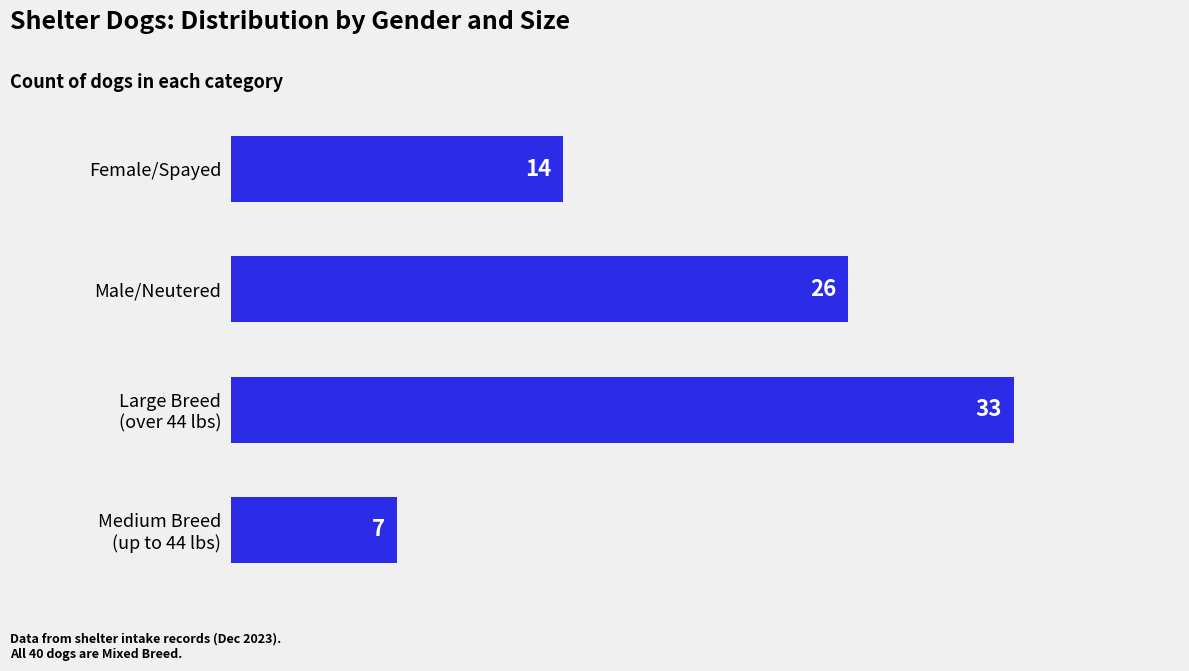

Reading bottom to top, transcribe all the data shown in this chart.

7	33	26	14